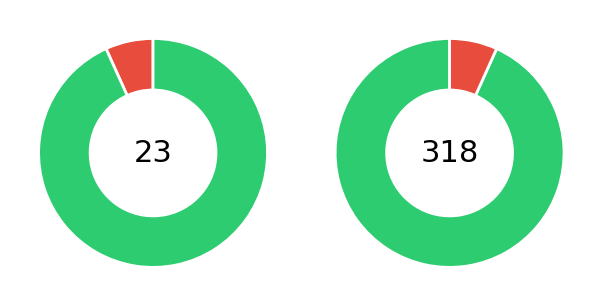

Which slice is the largest?

Other